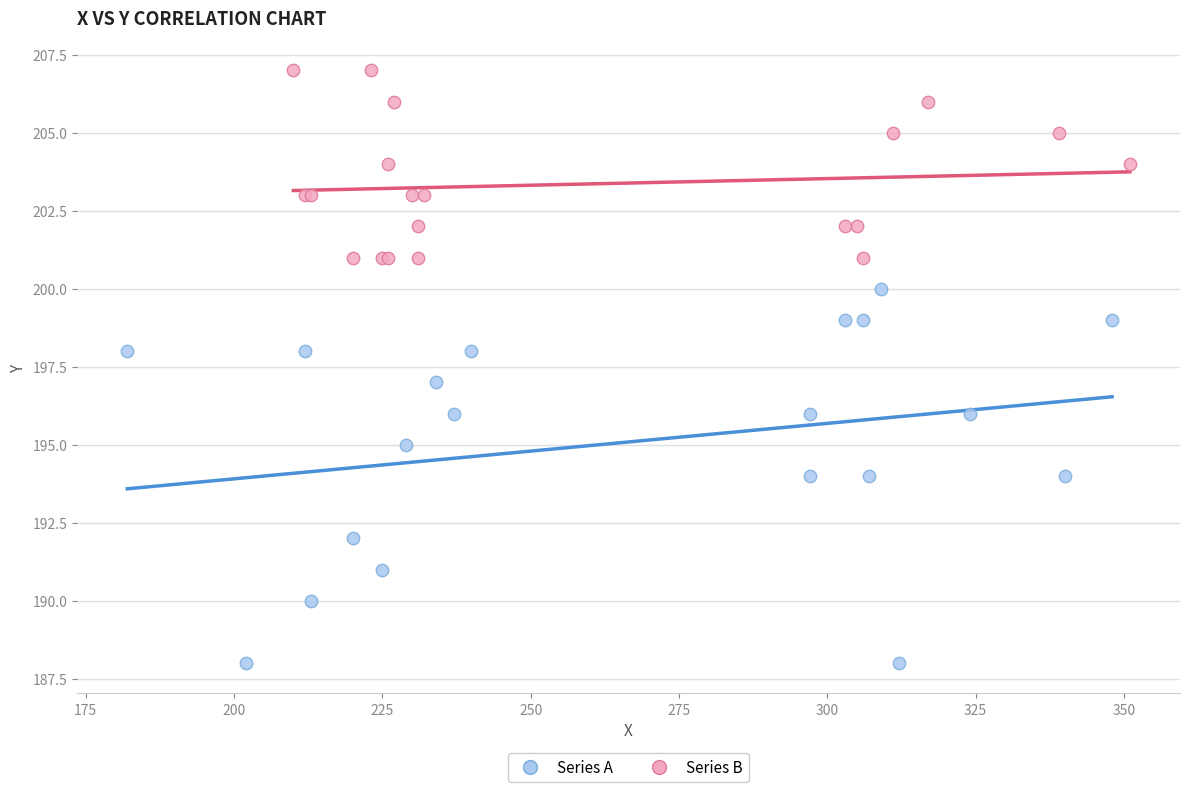

What are all the series names shown in the legend?

Series A, Series B